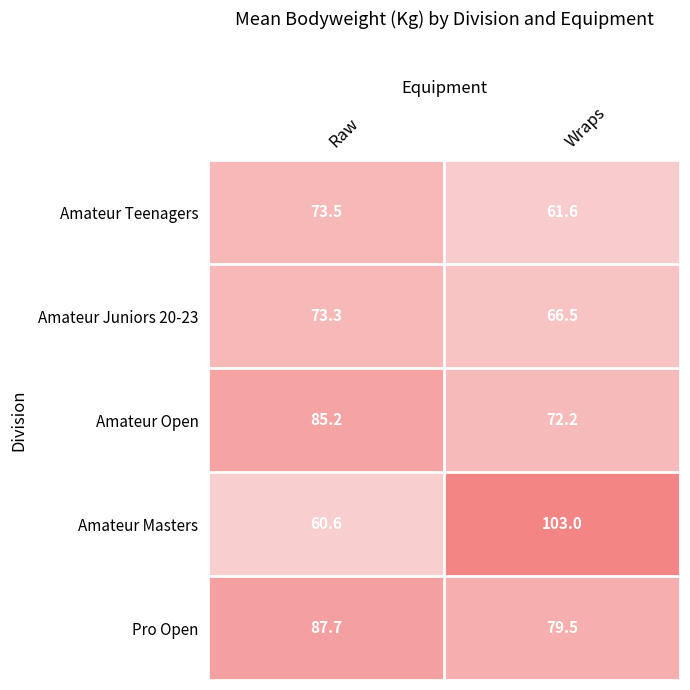

Count the number of categories in the chart.

2